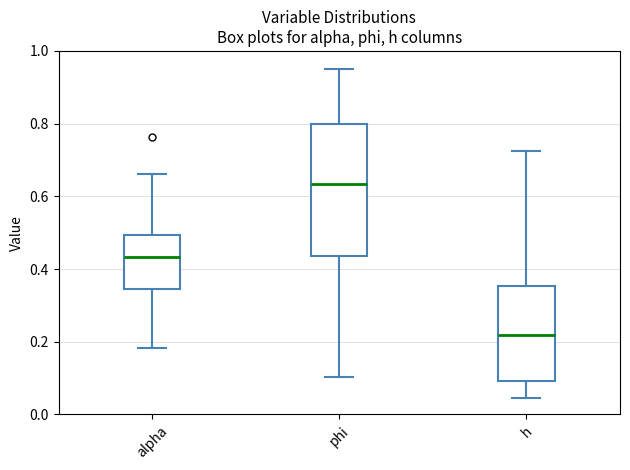

Which box has the lowest median line?

h